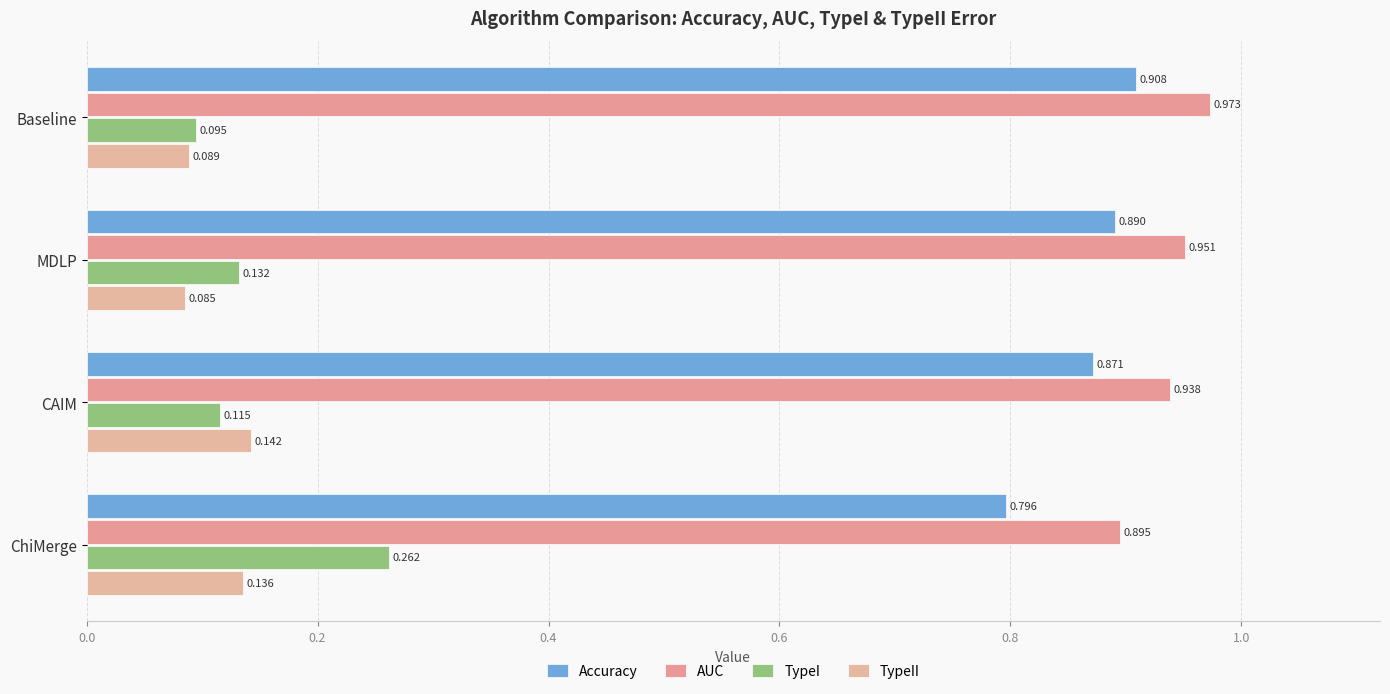

What is the difference between the maximum and minimum values in the TypeI series?

0.2